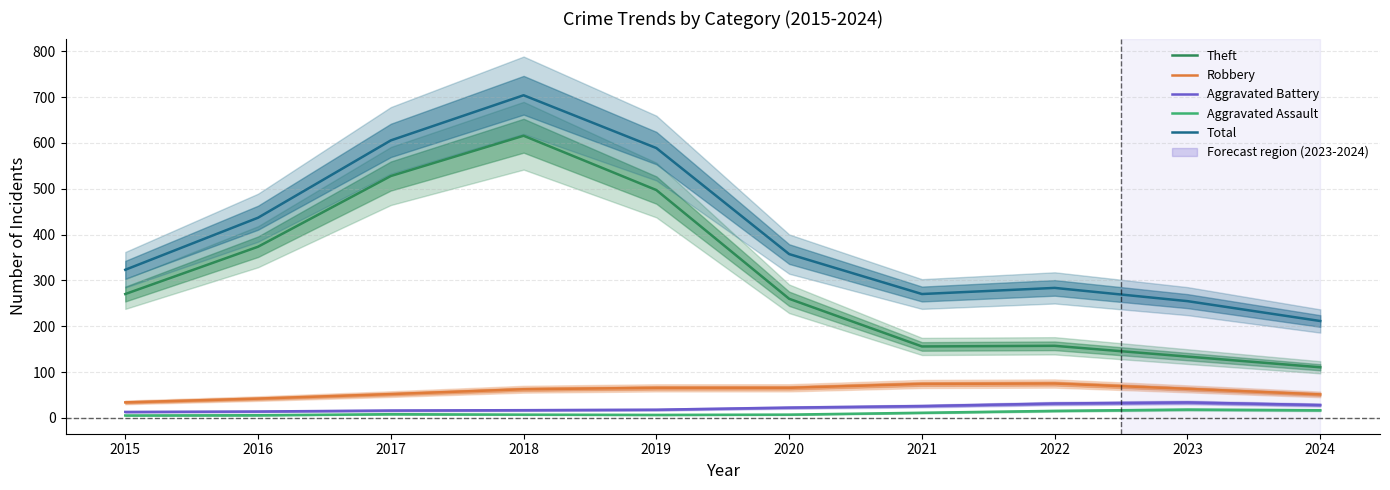

True or false: Aggravated Battery and Robbery intersect in this chart.

False